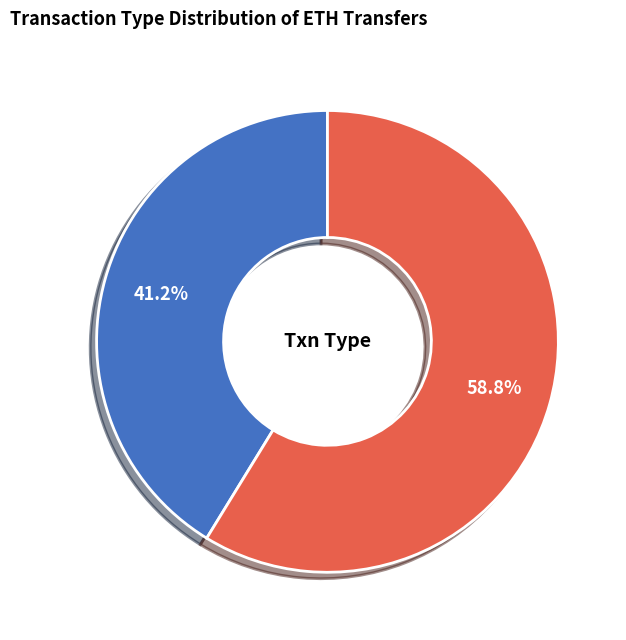

Count the number of slices in the pie.

2